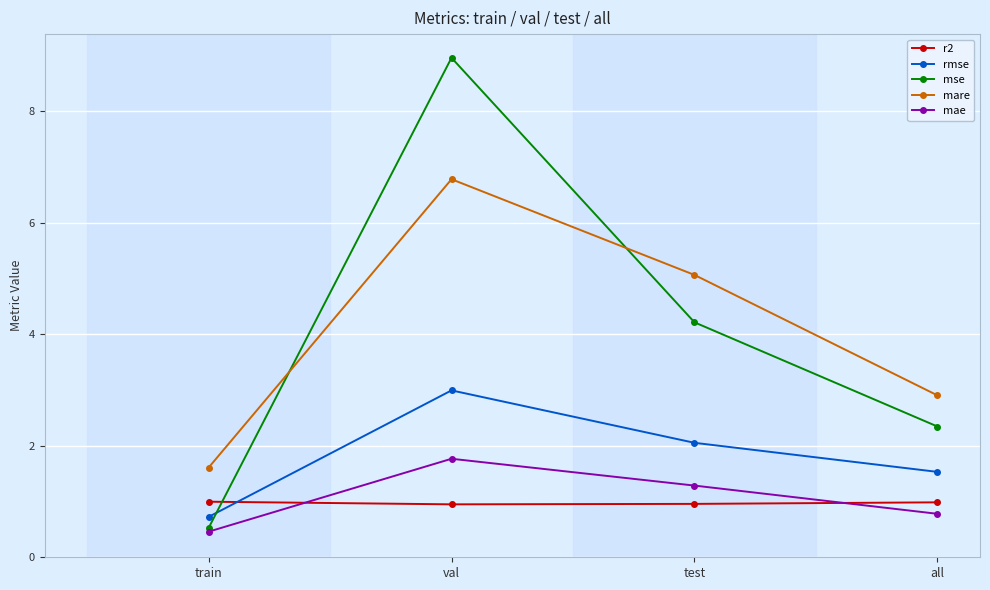

List the series in order of their peak value, highest first.

mse, mare, rmse, mae, r2